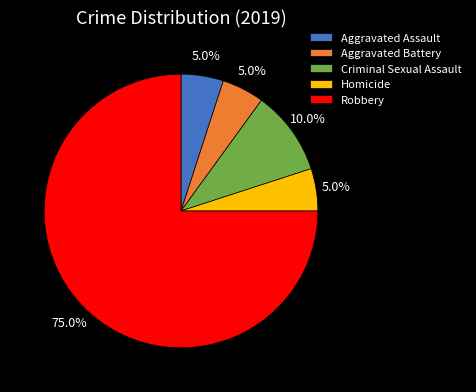

Is the sum of Criminal Sexual Assault and Homicide greater than half?

No